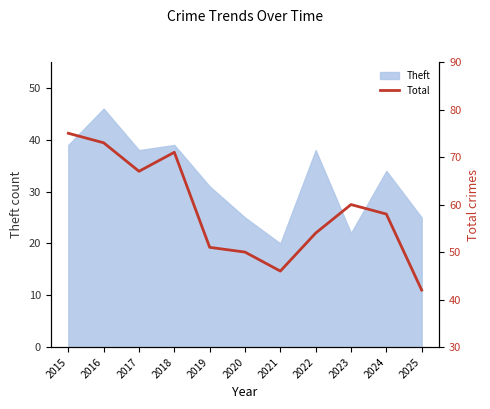

At which label is the value closest to 58?

2024